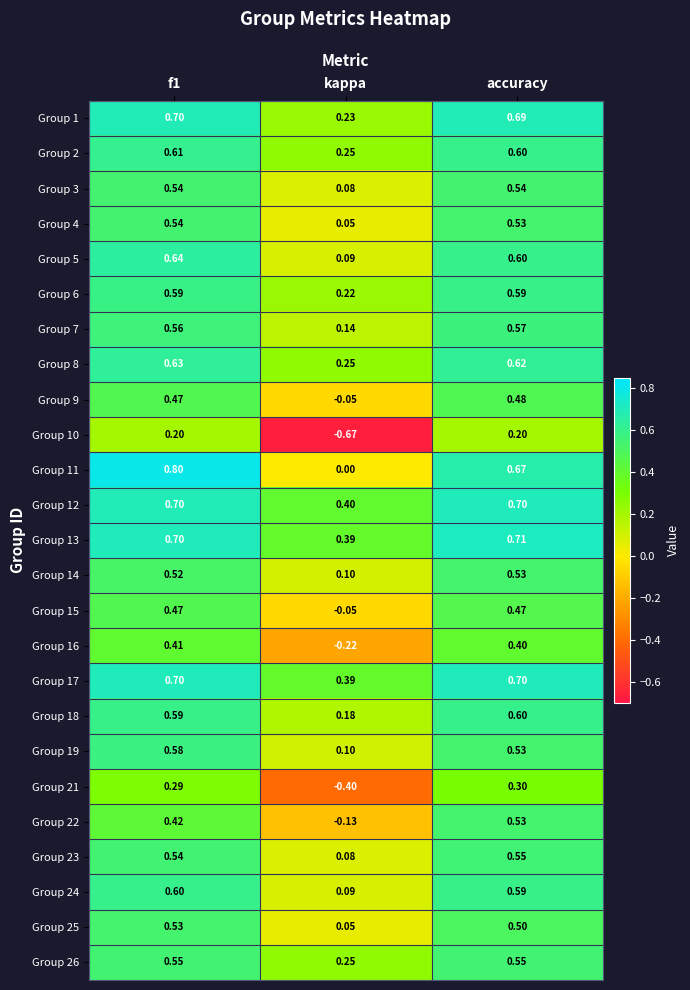

Which category has the lowest value in the Group 11 series?

kappa